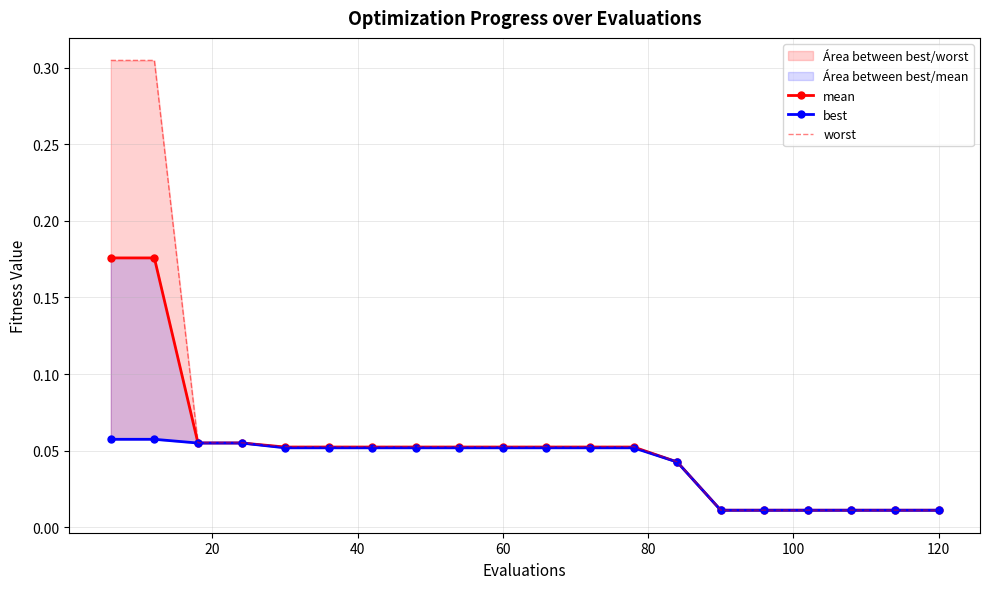

At 60, list the series in order from largest to smallest.

worst, mean, best